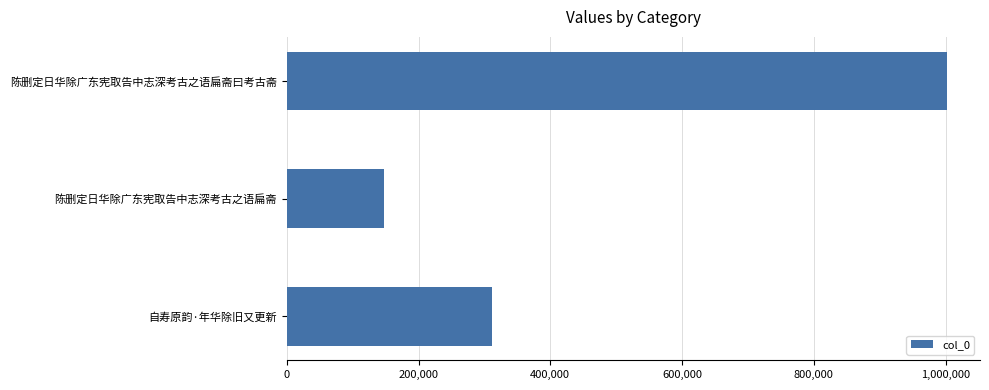

What is the value of the 2nd bar from the top?

148304